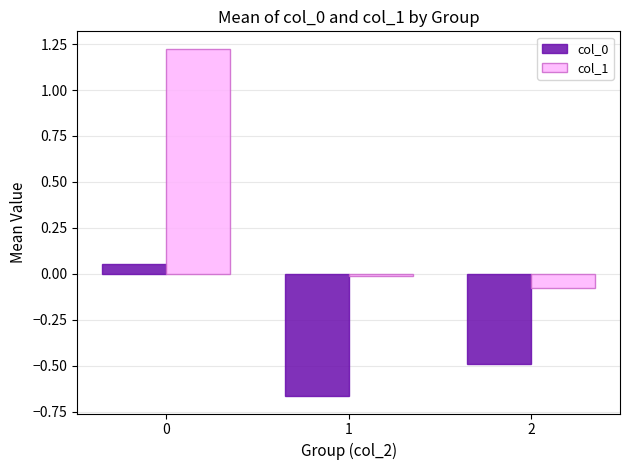

At how many categories does at least one series exceed 0?

1